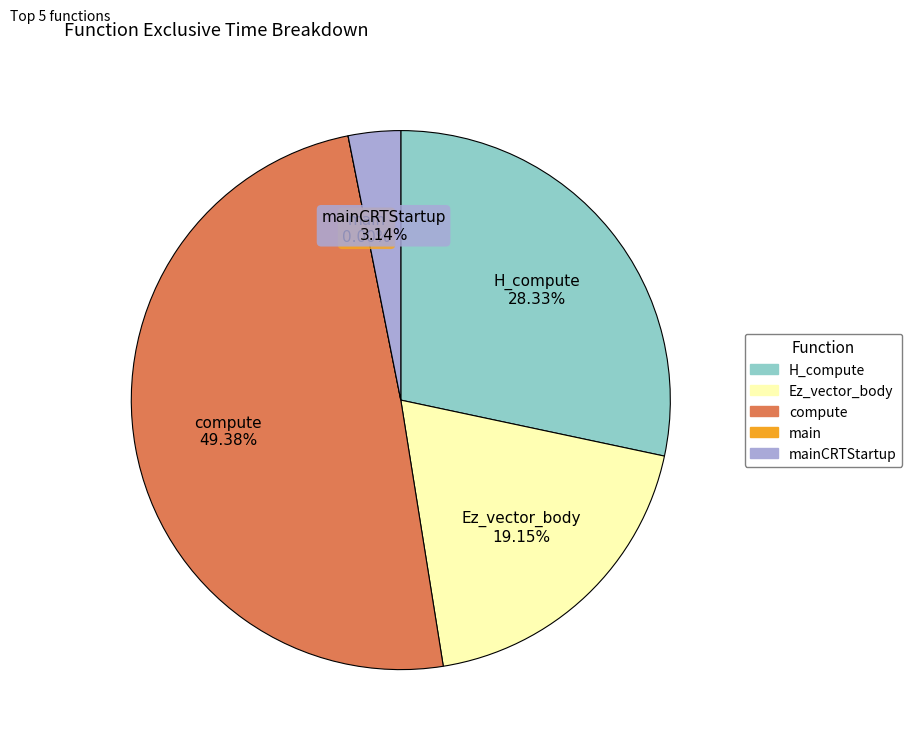

Between H_compute and compute, which is larger?

compute